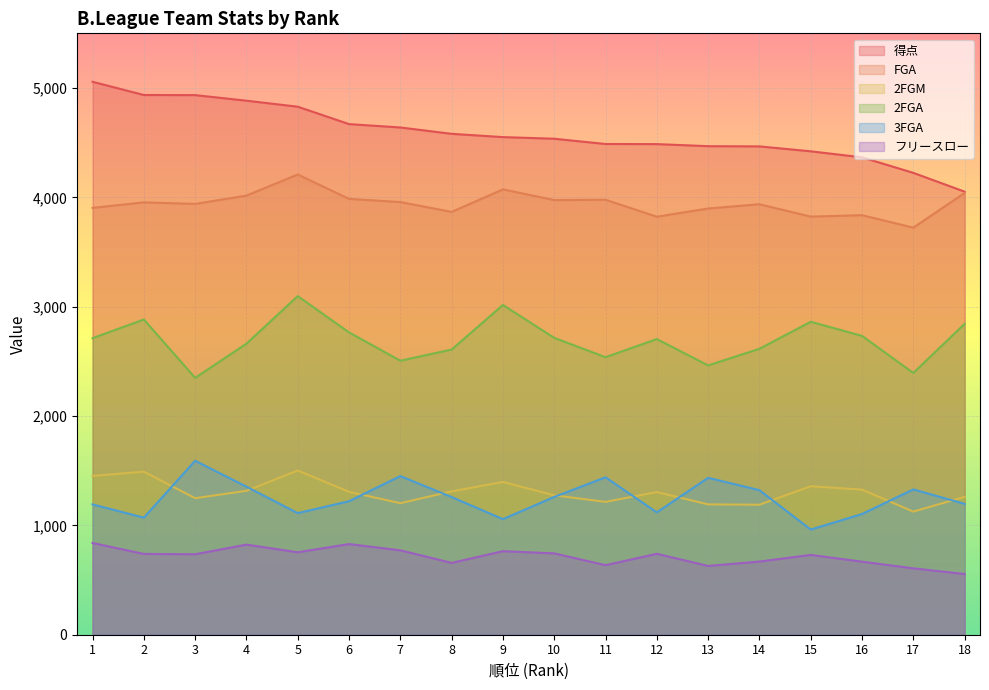

Where does the 得点 series first go above 4551?

1